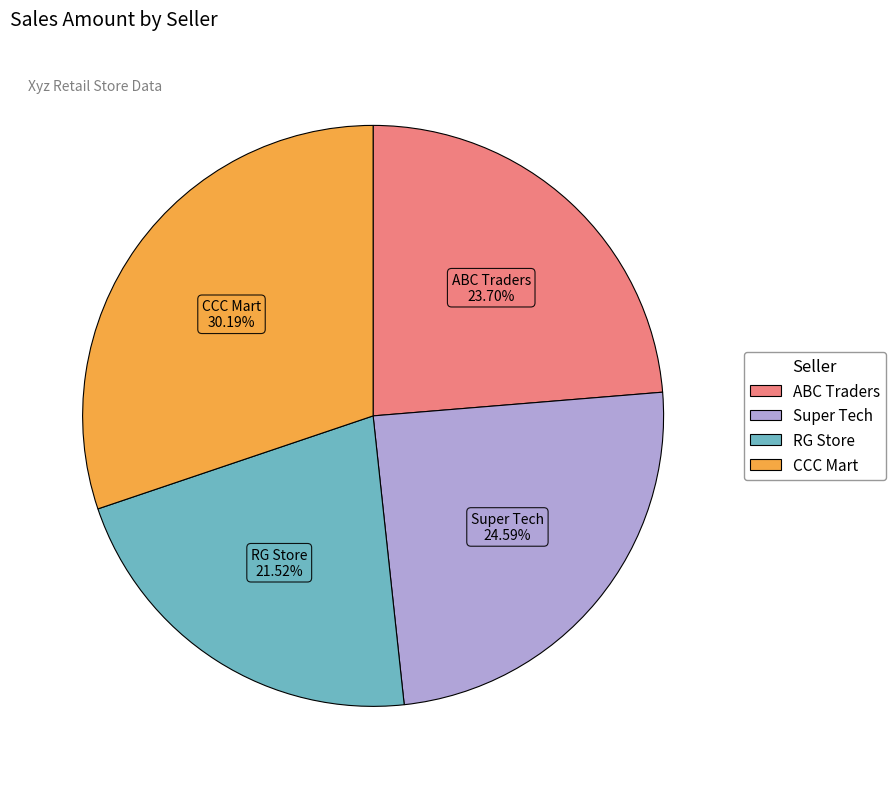

To the nearest percent, what is the average slice percentage?

25%